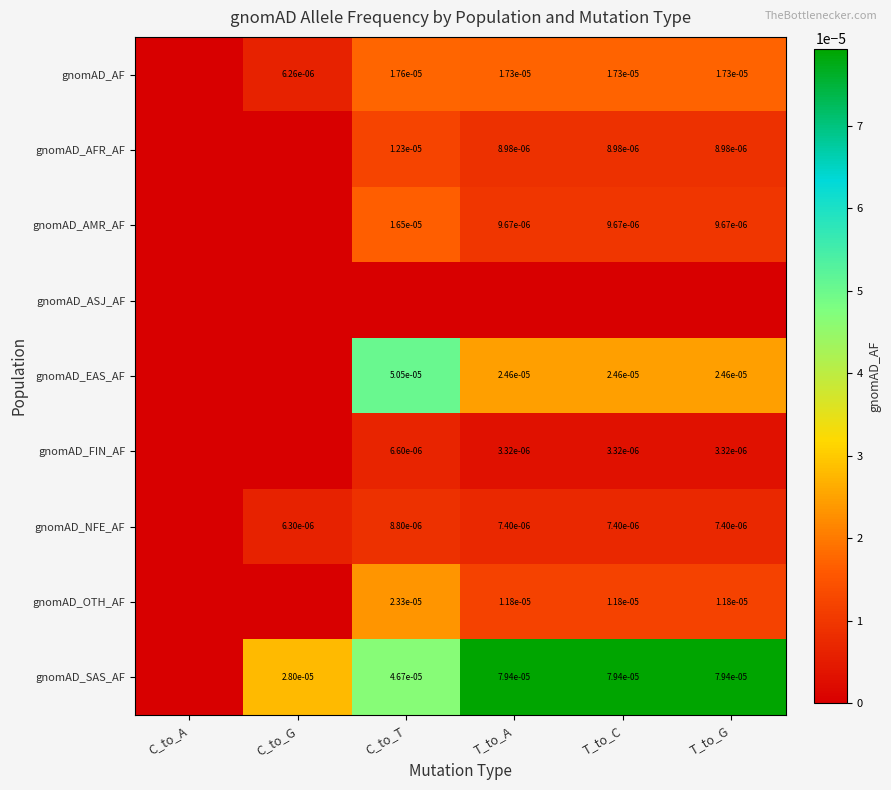

At how many categories does at least one series exceed 0?

5